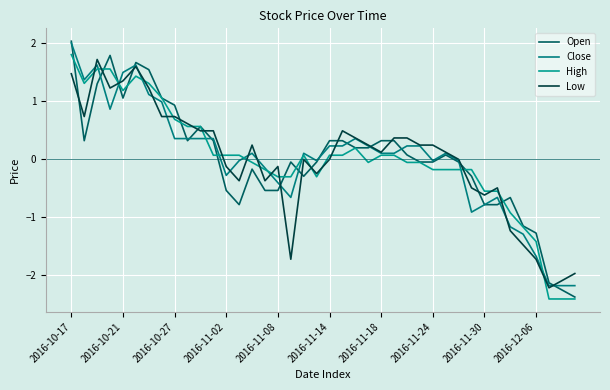

How many lines are shown in the chart?

4